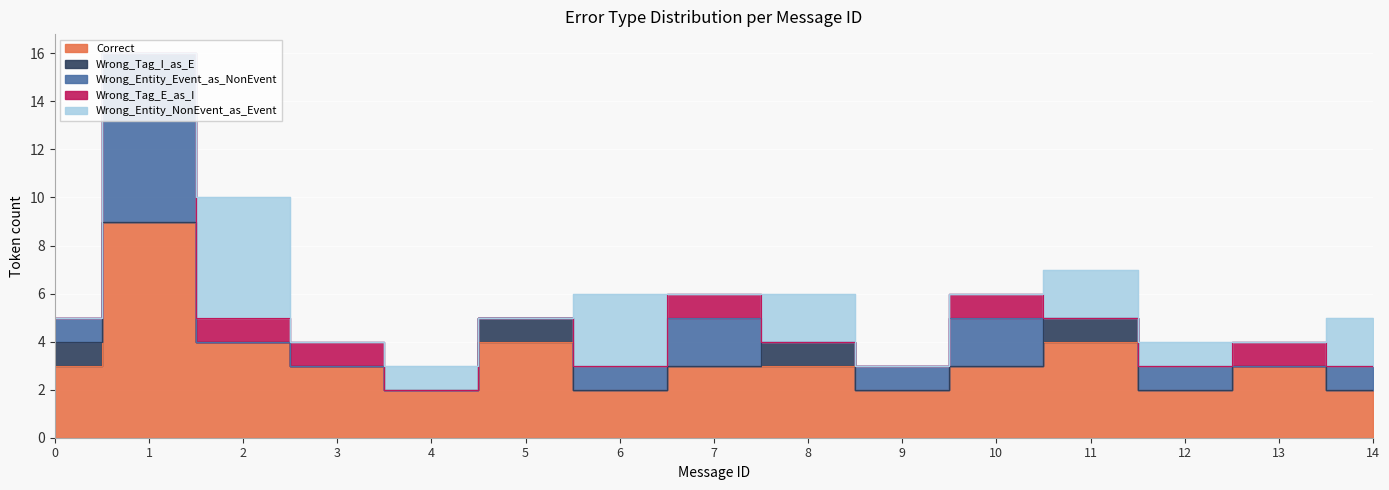

True or false: Correct and Wrong_Tag_E_as_I cross at least once.

False